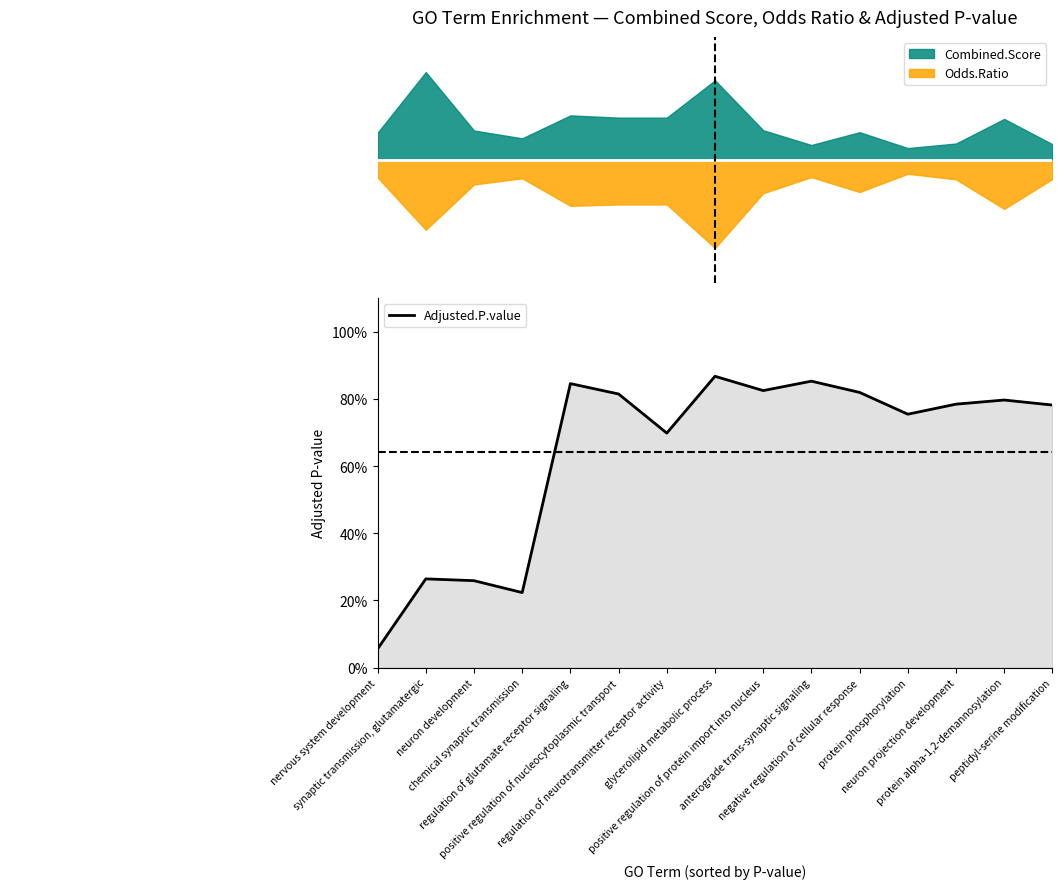

True or false: the data has more than 2 interior local peaks.

True